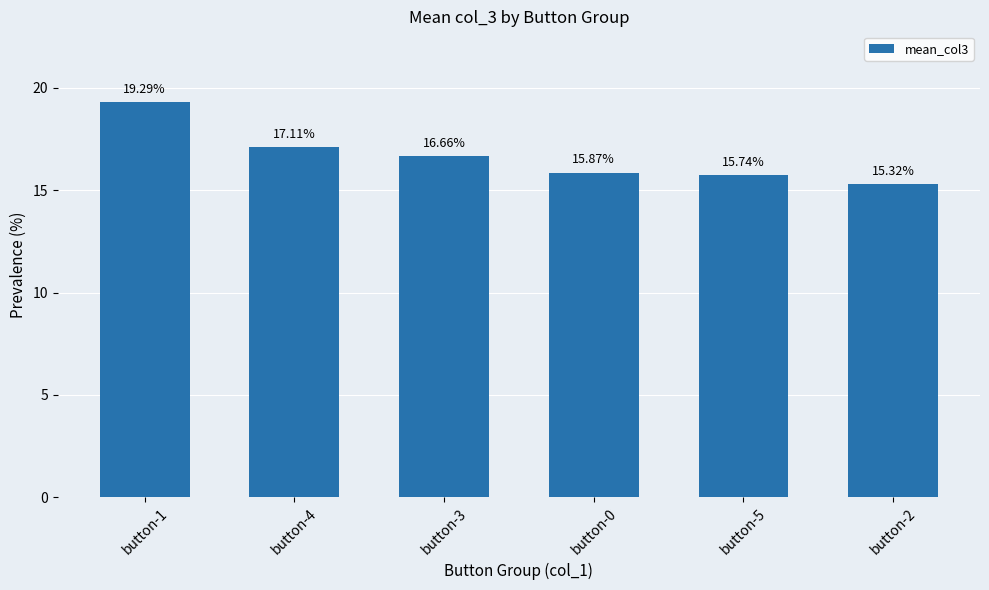

What is the value of the 5th bar from the left?

15.7